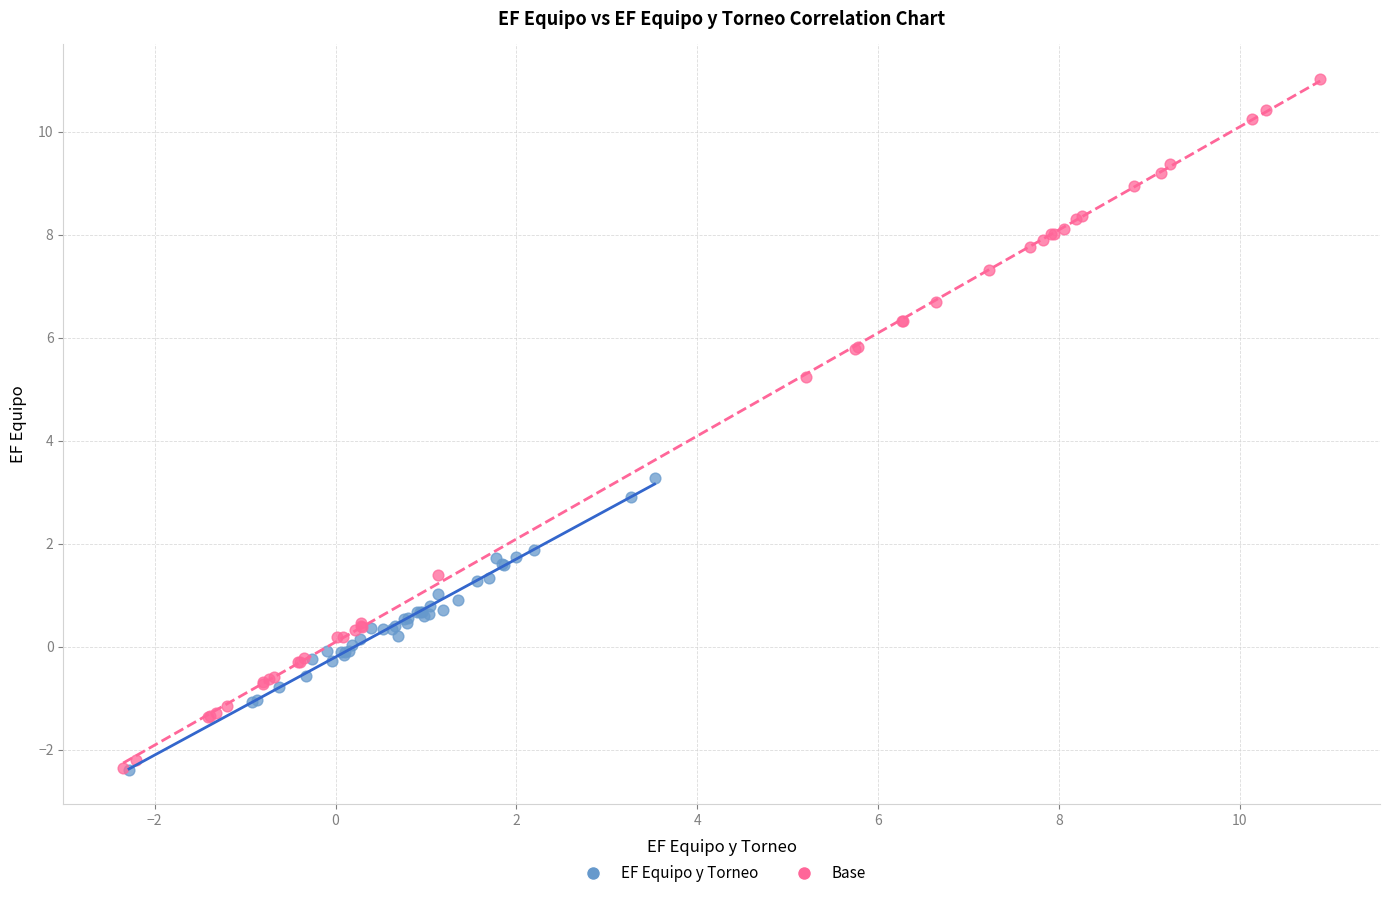

Which series has the widest spread of Y values?

Base